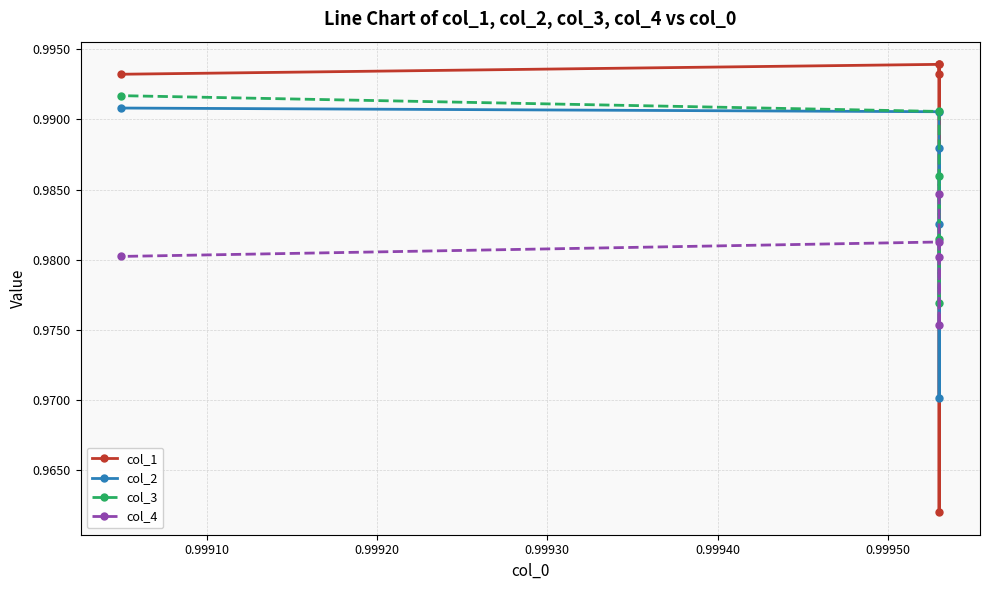

In col_2, how many points are lower than both neighbors (excluding endpoints)?

1